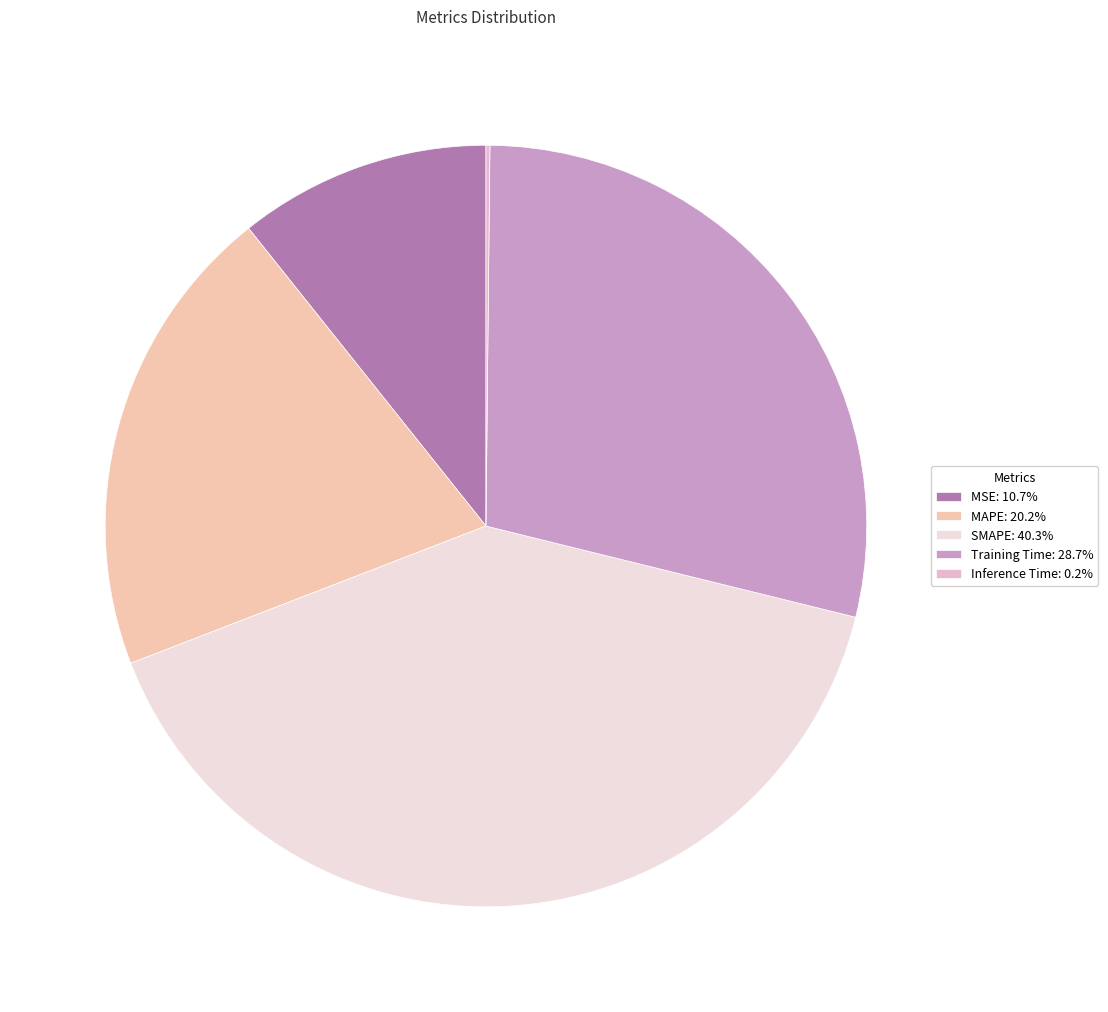

To the nearest percent, what percentage of the pie is MAPE?

20%